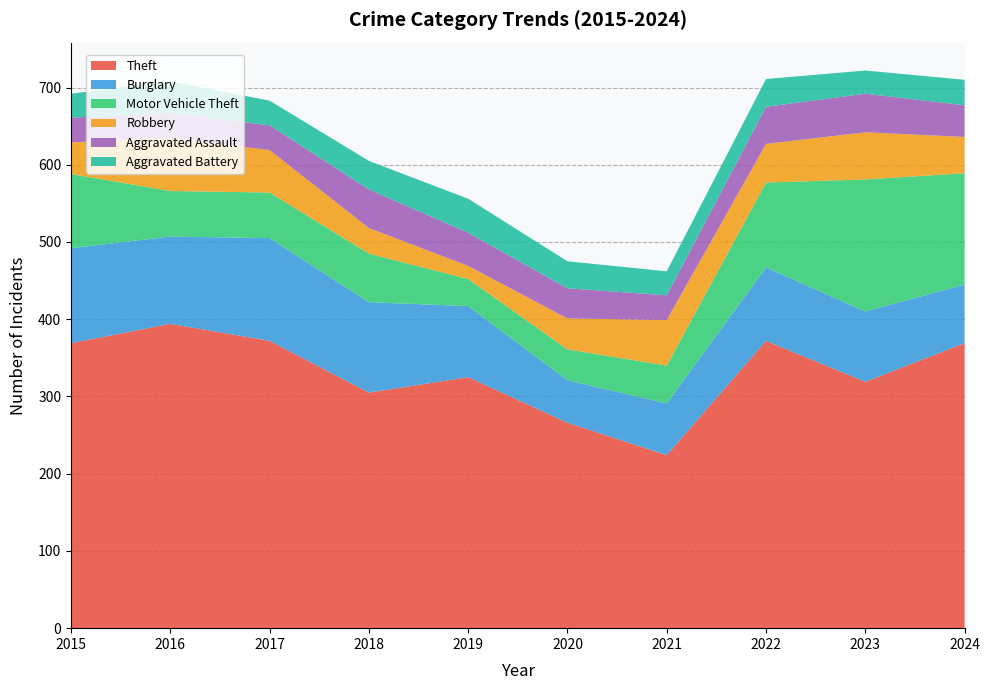

Reading left to right, transcribe all the data shown in this chart.

Theft: 2015=369	2016=394	2017=372	2018=305	2019=325	2020=266	2021=224	2022=372	2023=319	2024=369
Burglary: 2015=123	2016=113	2017=133	2018=117	2019=92	2020=55	2021=67	2022=95	2023=91	2024=76
Motor Vehicle Theft: 2015=96	2016=59	2017=59	2018=63	2019=35	2020=40	2021=49	2022=110	2023=171	2024=144
Robbery: 2015=41	2016=69	2017=55	2018=33	2019=17	2020=40	2021=59	2022=50	2023=61	2024=47
Aggravated Assault: 2015=32	2016=32	2017=32	2018=50	2019=43	2020=39	2021=32	2022=48	2023=50	2024=41
Aggravated Battery: 2015=31	2016=41	2017=32	2018=37	2019=44	2020=35	2021=31	2022=36	2023=30	2024=33